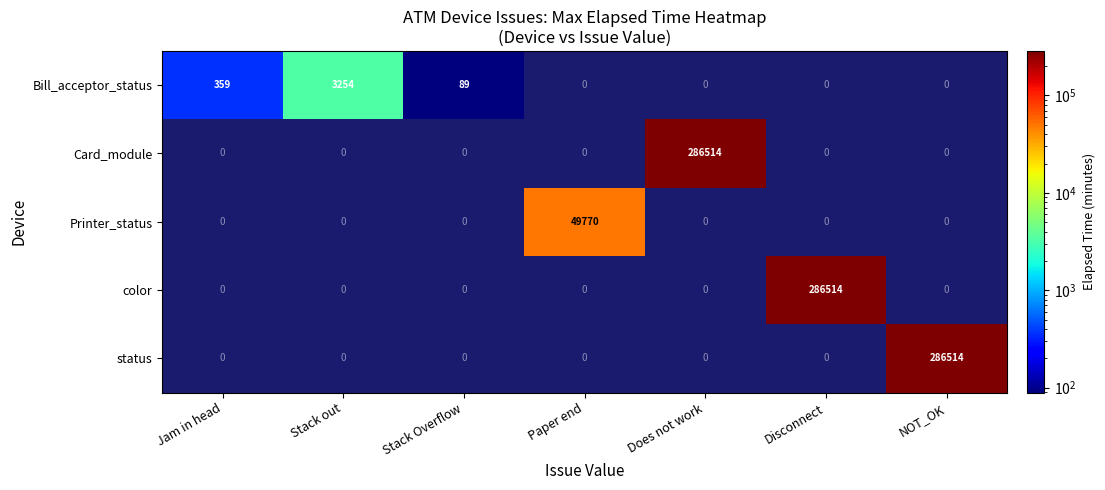

What is the smallest value displayed?

89.0